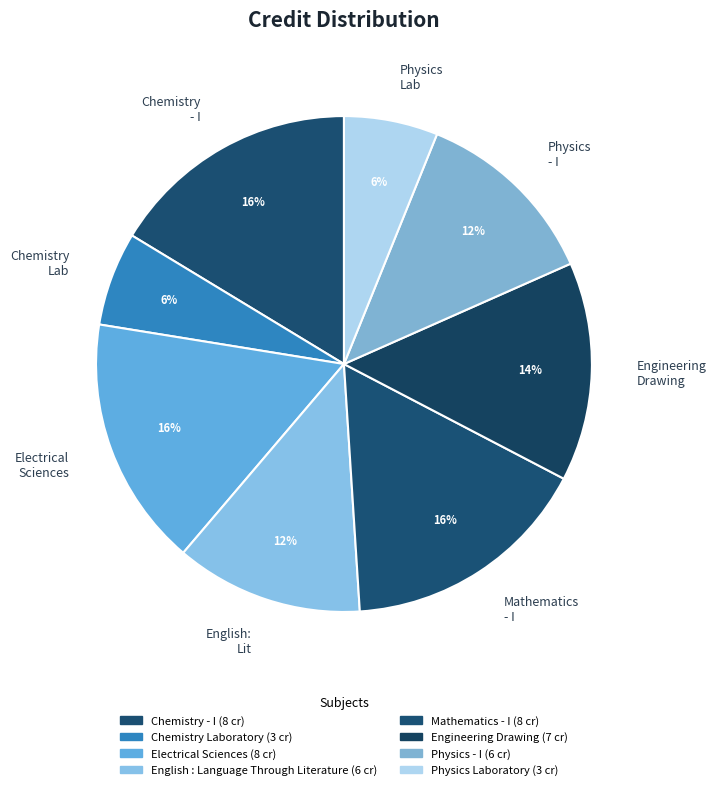

Count the number of slices in the pie.

8